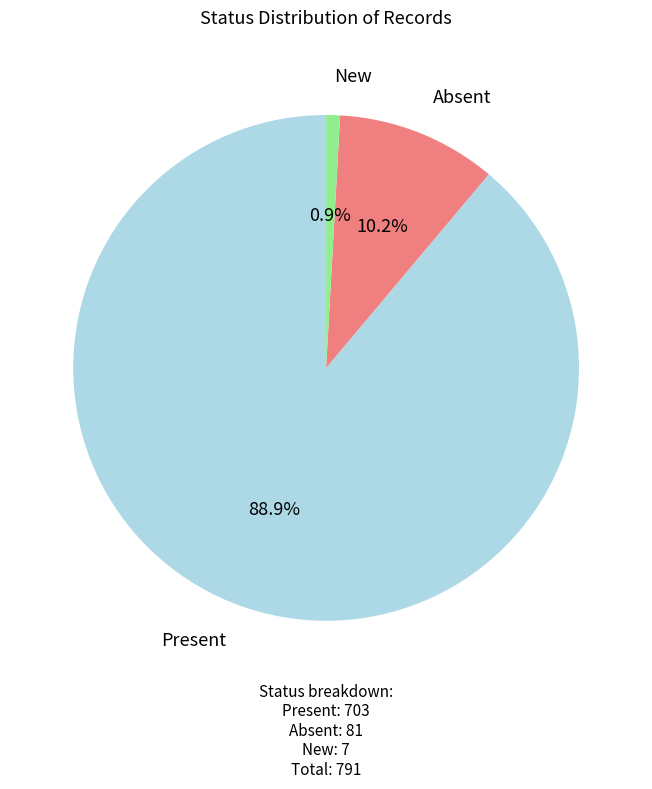

What portion of the pie excludes Absent?

89.8%